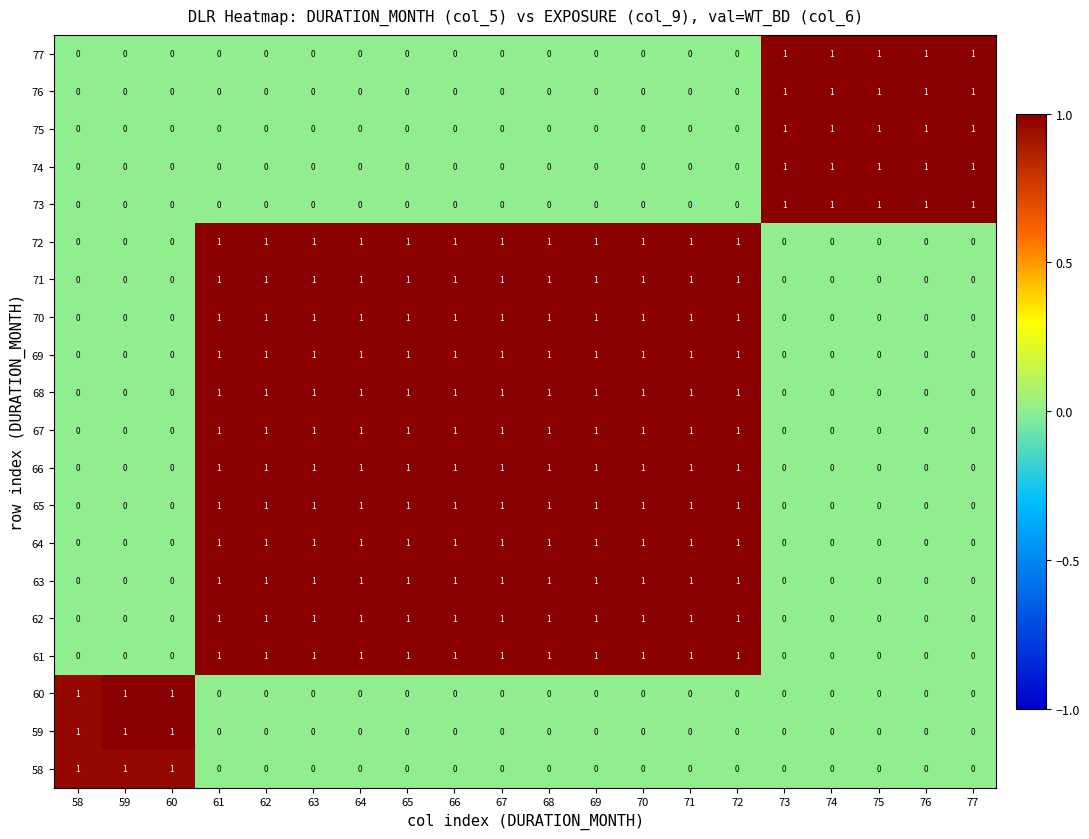

How many data points does each series have?

20